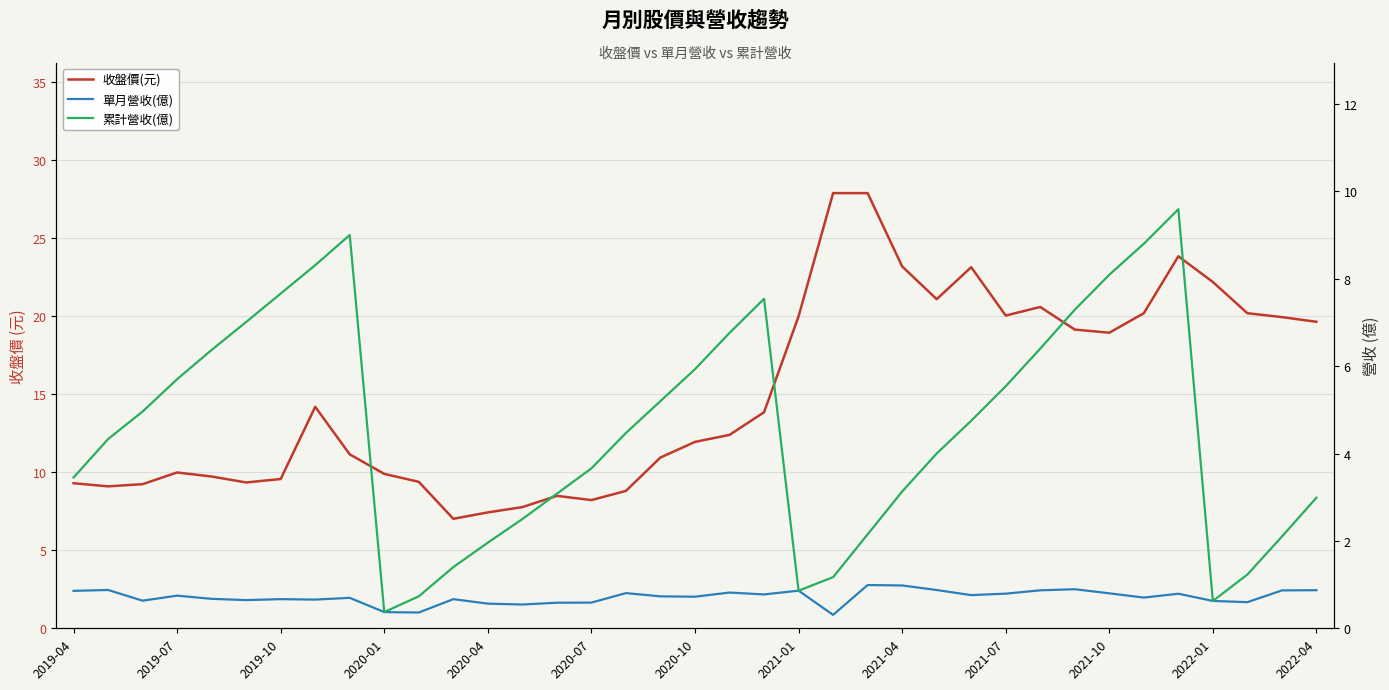

Rank the series at 35 from lowest to highest value.

單月營收(億), 累計營收(億), 收盤價(元)